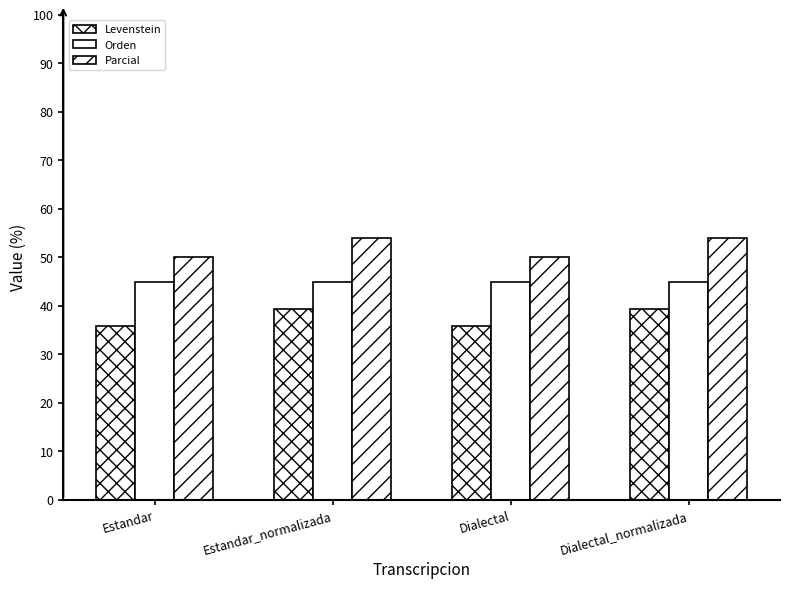

Where is Parcial nearest to the value 52?

Estandar